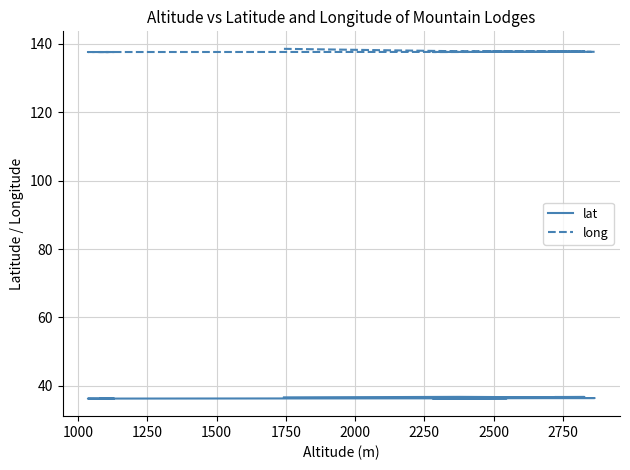

What is the sum of all long values?

2753.6